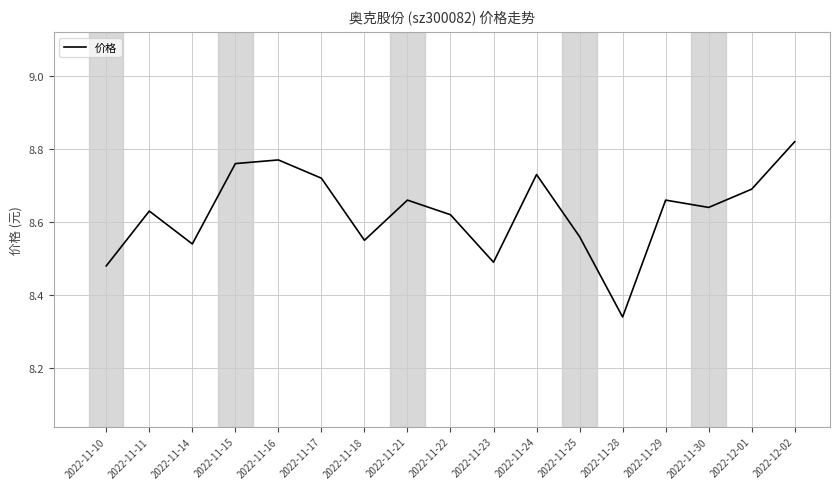

Where is the first local maximum?

2022-11-11